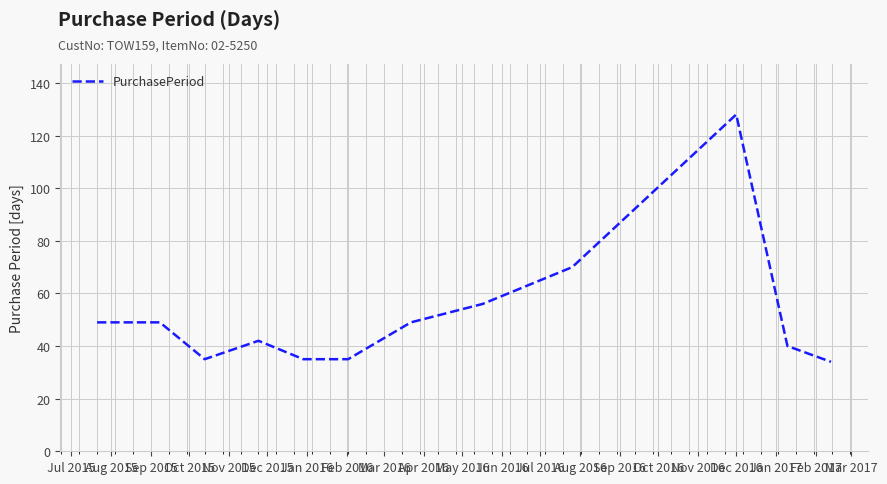

How many categories are shown in the chart?

12